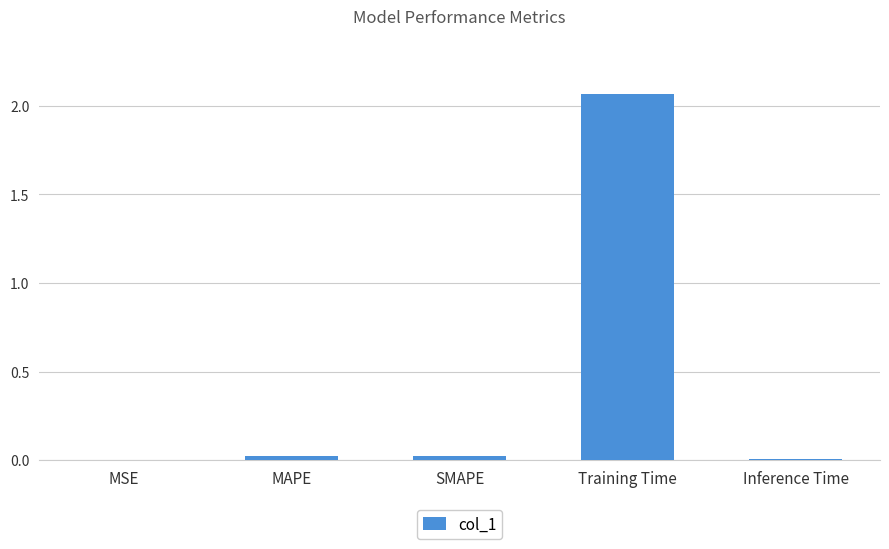

Count the number of categories in the chart.

5